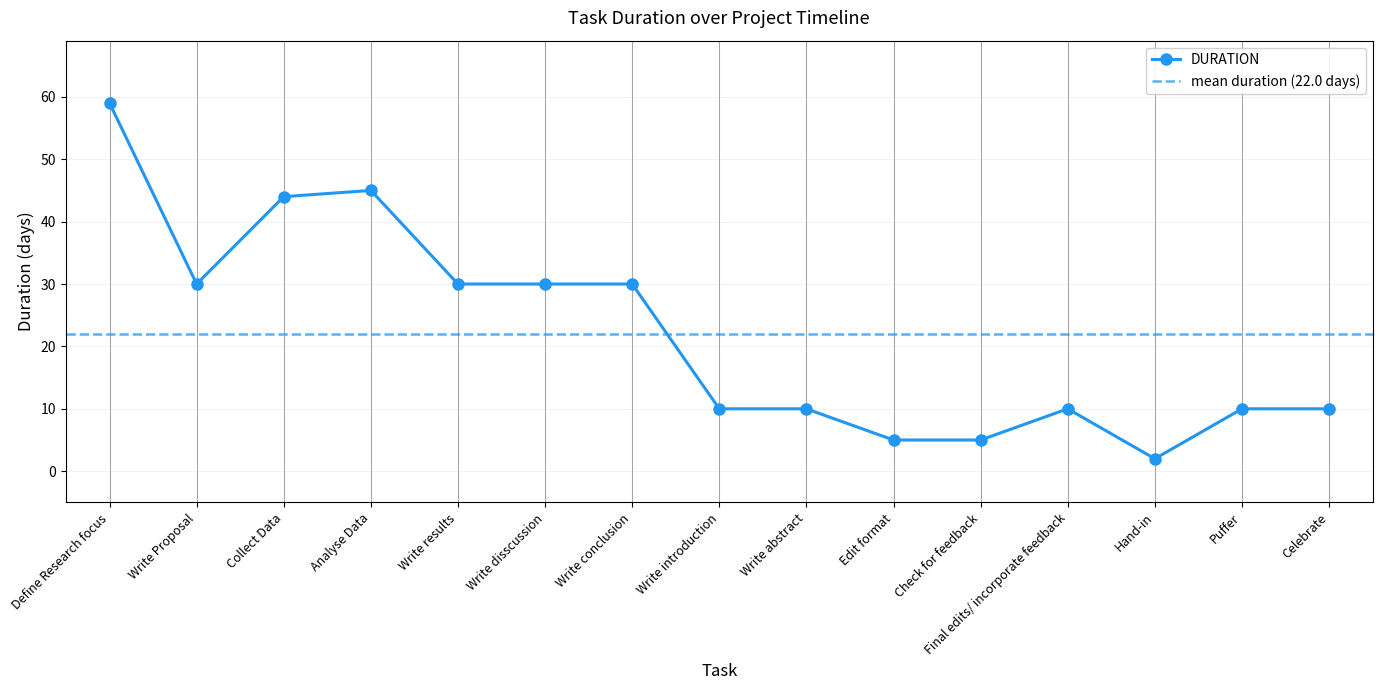

The value at Write conclusion is 30. True or false?

True